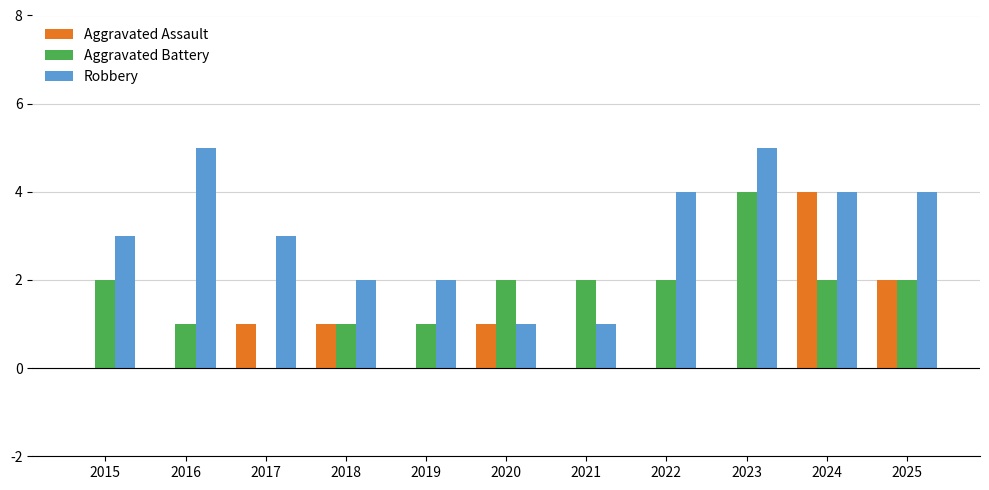

Which series changed the most between 2021 and 2023?

Robbery